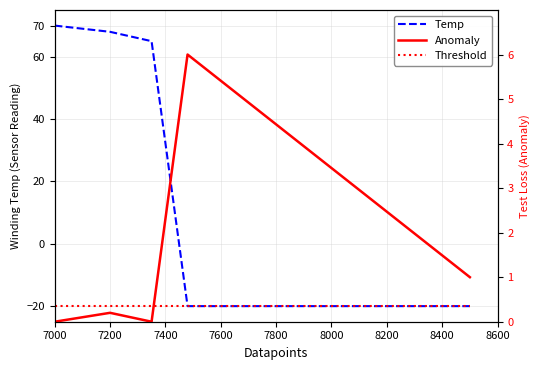

What is the maximum value for Threshold?

-20.0